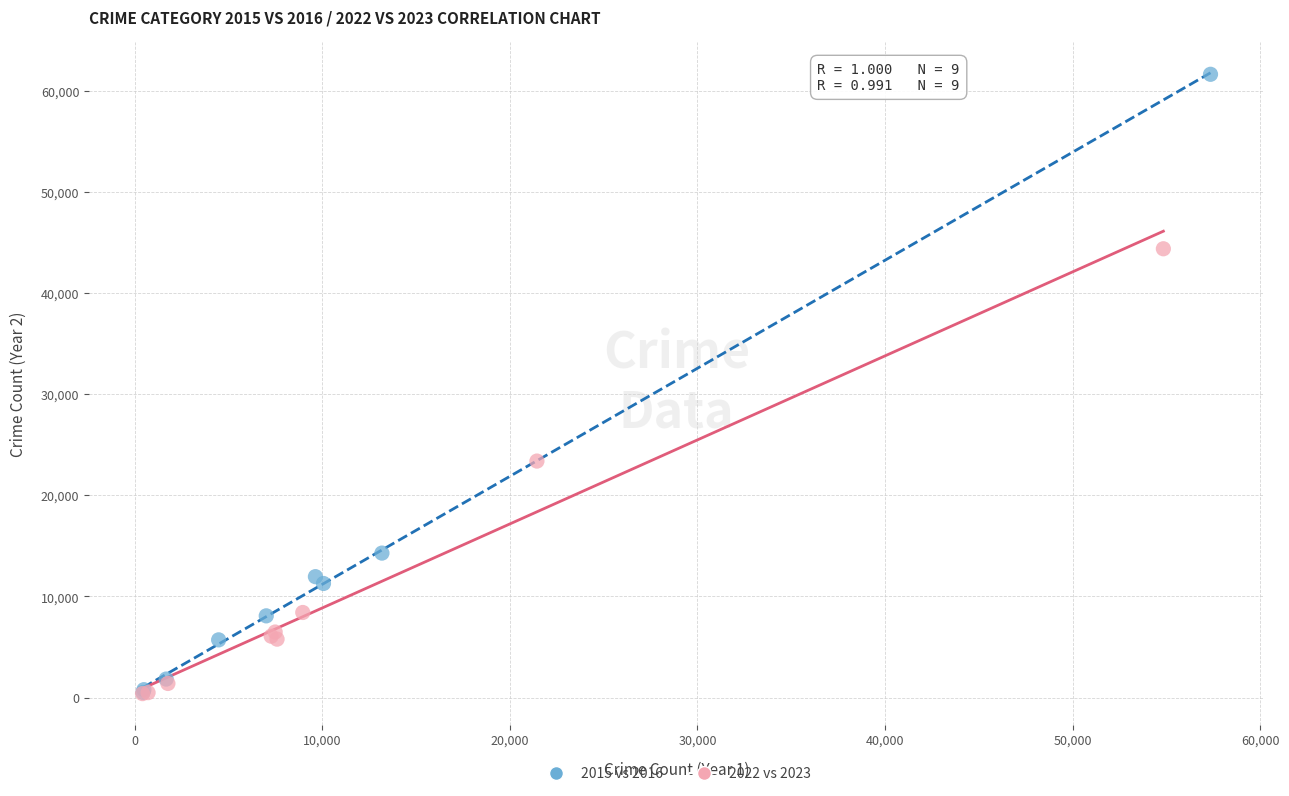

Which series contains the highest Y value?

2015 vs 2016